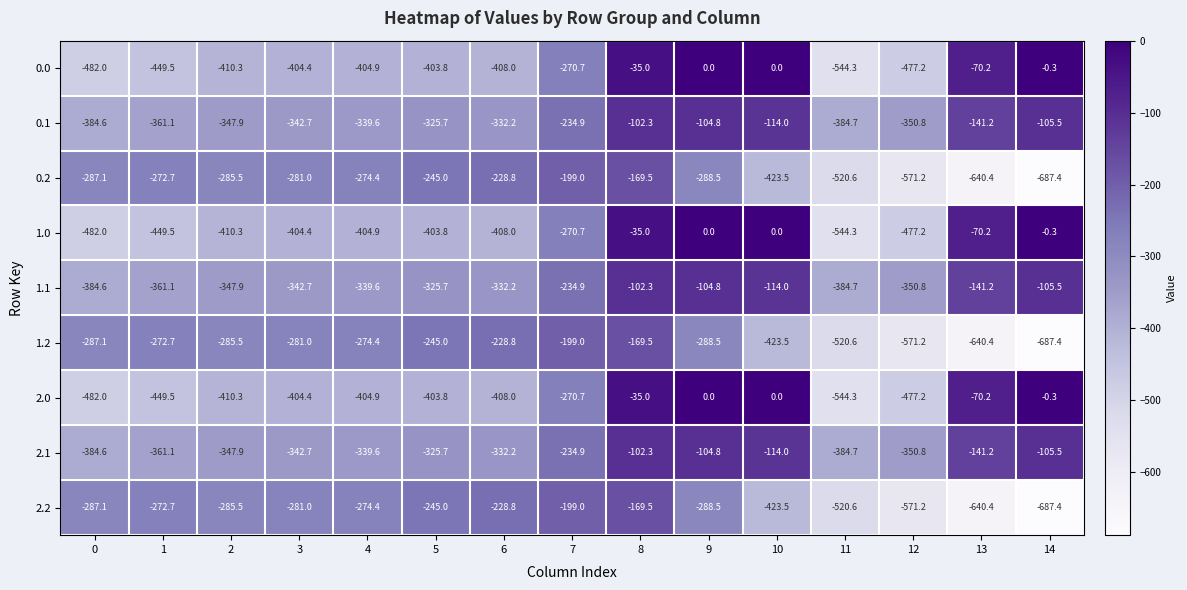

How many data points in 0.0 are above -404?

7